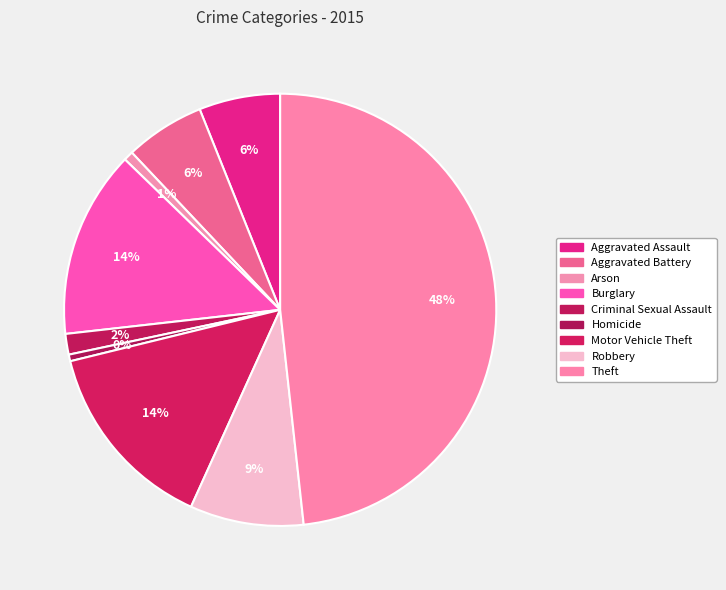

Count the number of slices in the pie.

9